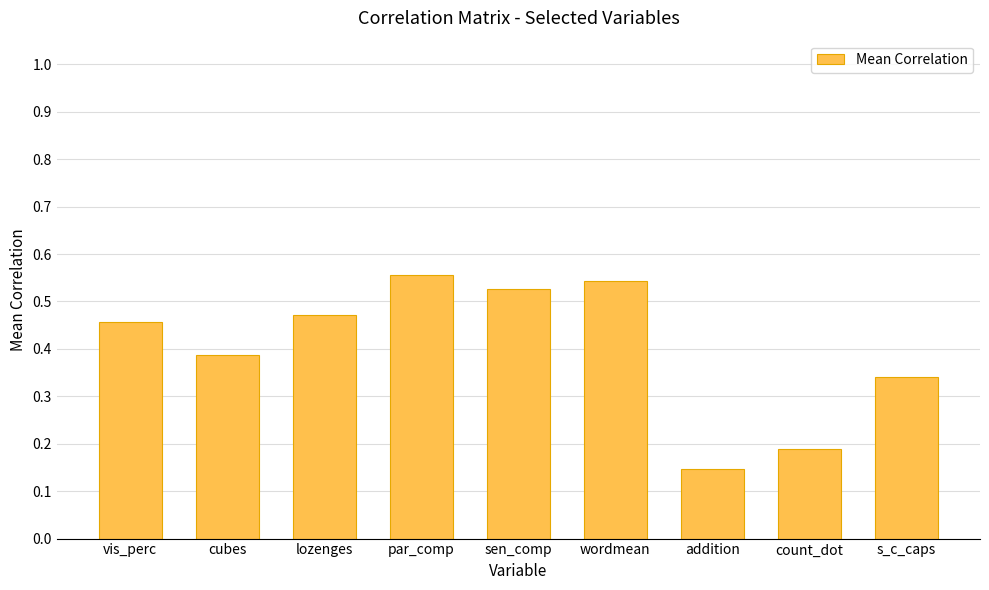

What position from the right is addition?

3